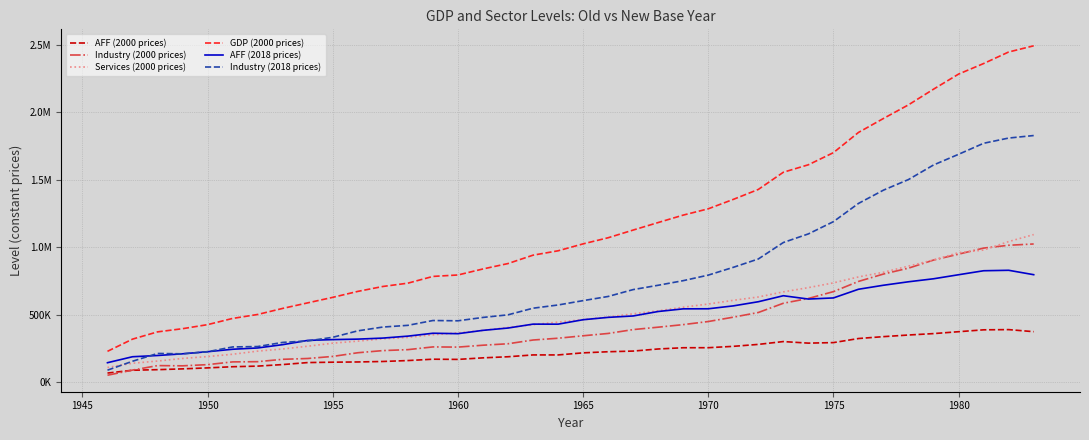

Is this an area chart (filled region under the line)?

No